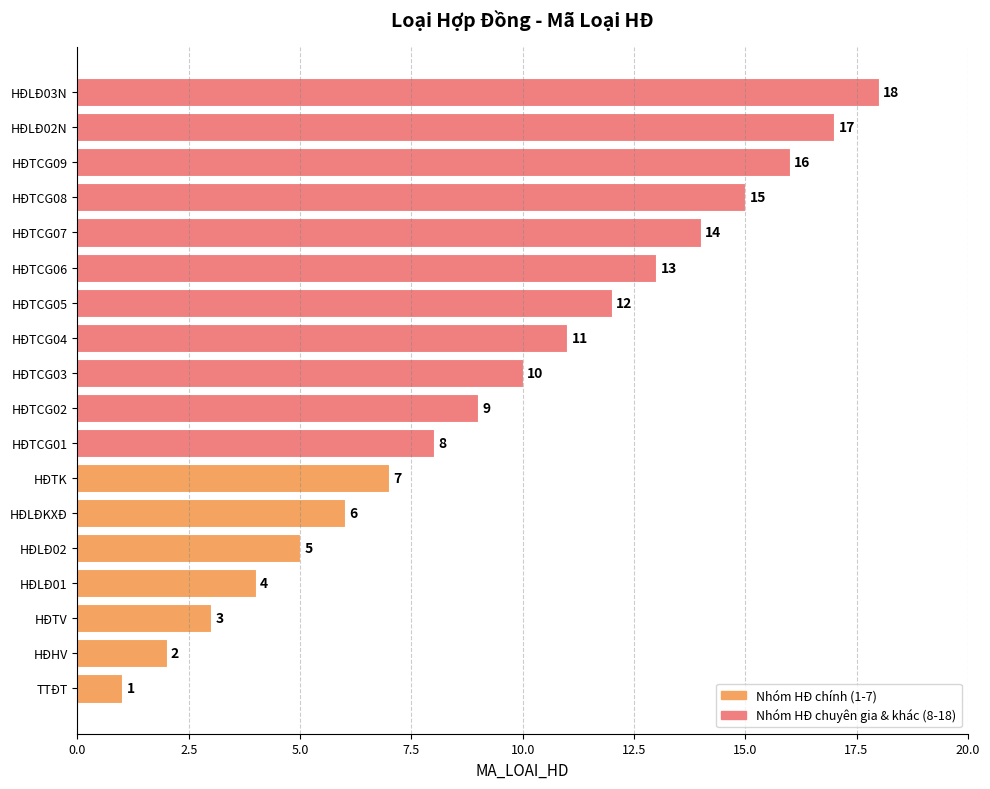

Where is the data nearest to the value 9?

HÐTCG02